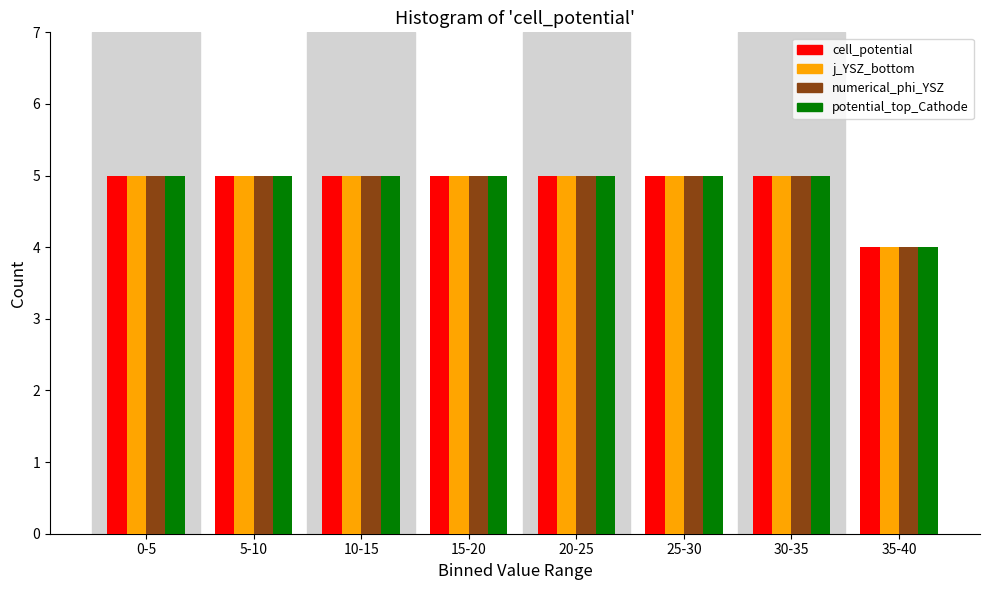

What is the total value across all series at 30-35?

20